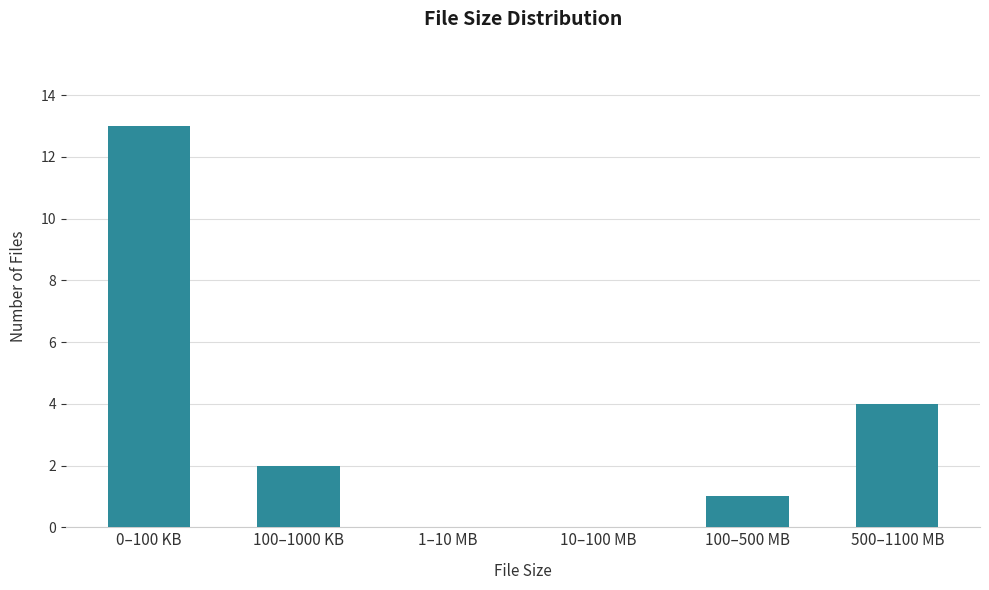

Reading left to right, transcribe all the data shown in this chart.

0–100 KB=13	100–1000 KB=2	1–10 MB=0	10–100 MB=0	100–500 MB=1	500–1100 MB=4